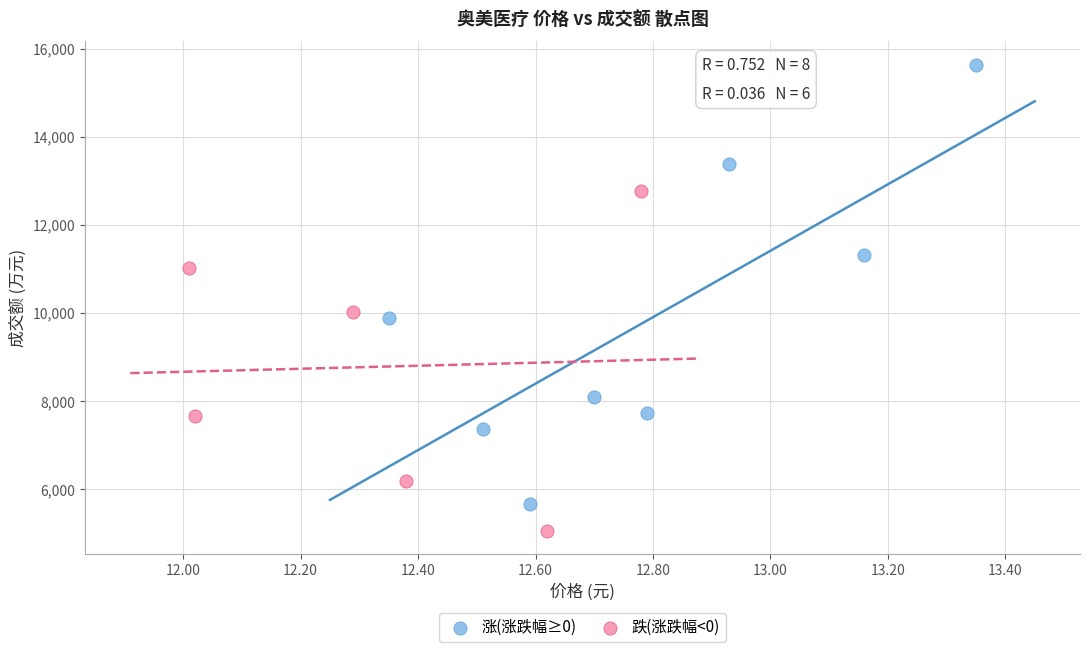

Which series reaches the minimum Y coordinate?

跌(涨跌幅<0)